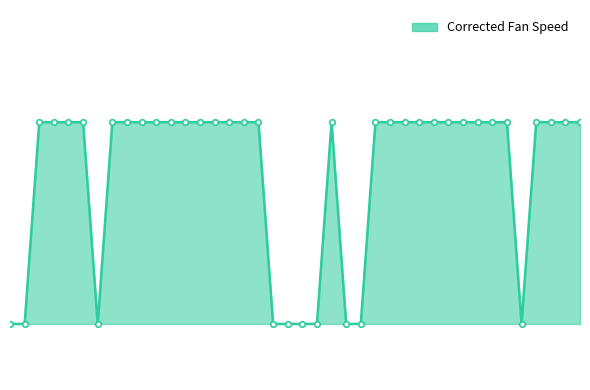

What is the sum of all values?

91922.4